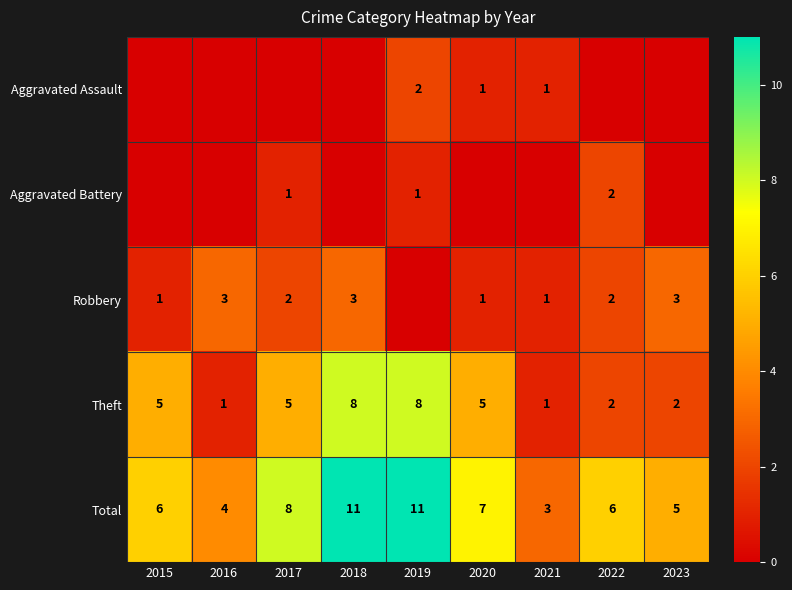

What is the highest value of the Total series?

11